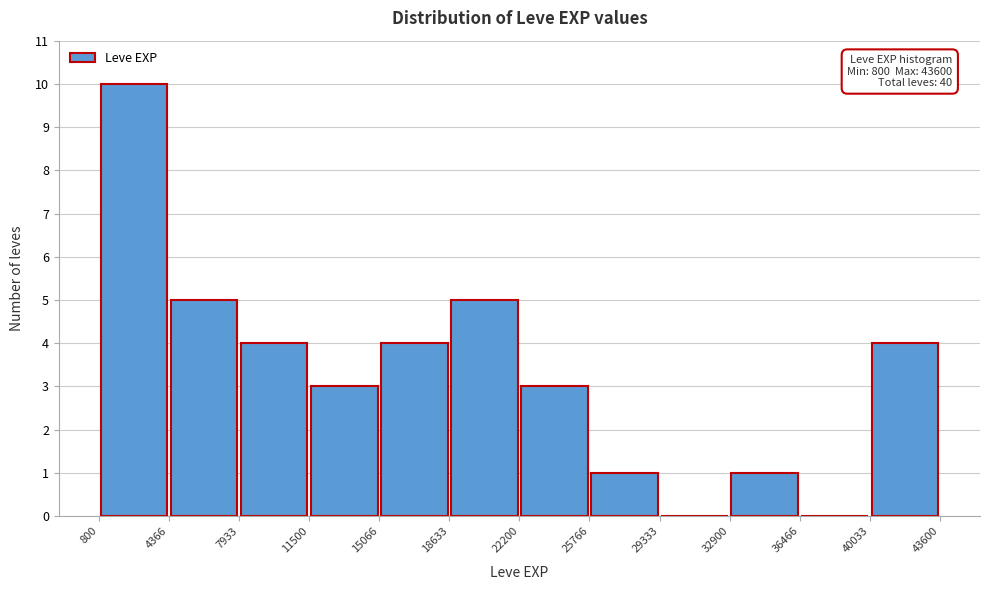

Over which range of the x-axis is the bar tallest?

800 to 4366